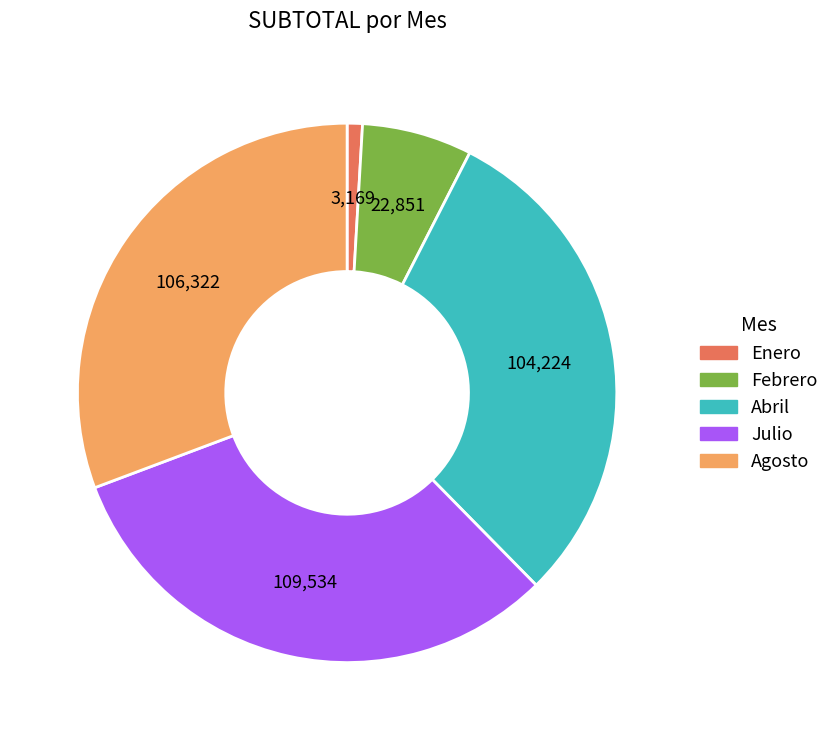

Is there any slice that represents more than half of the pie?

No